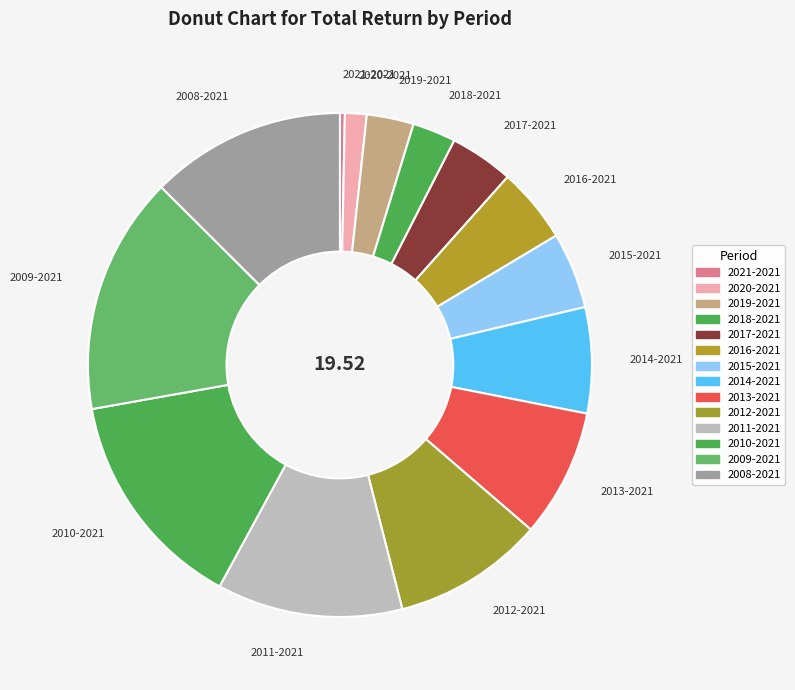

Is the sum of 2021-2021 and 2019-2021 greater than half?

No